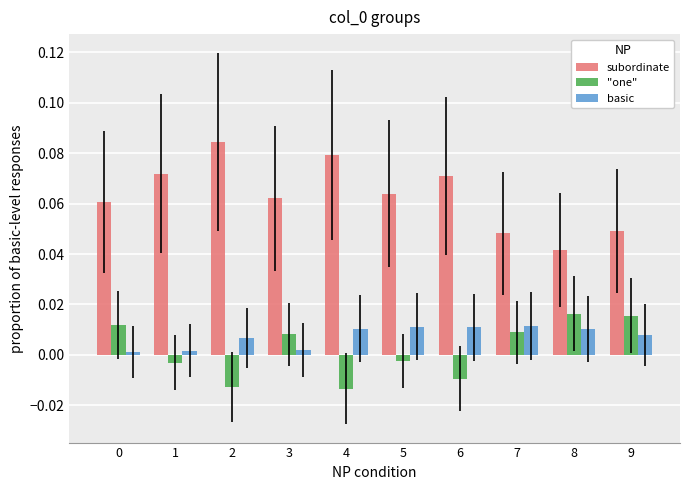

Which category has the lowest value in the subordinate series?

8